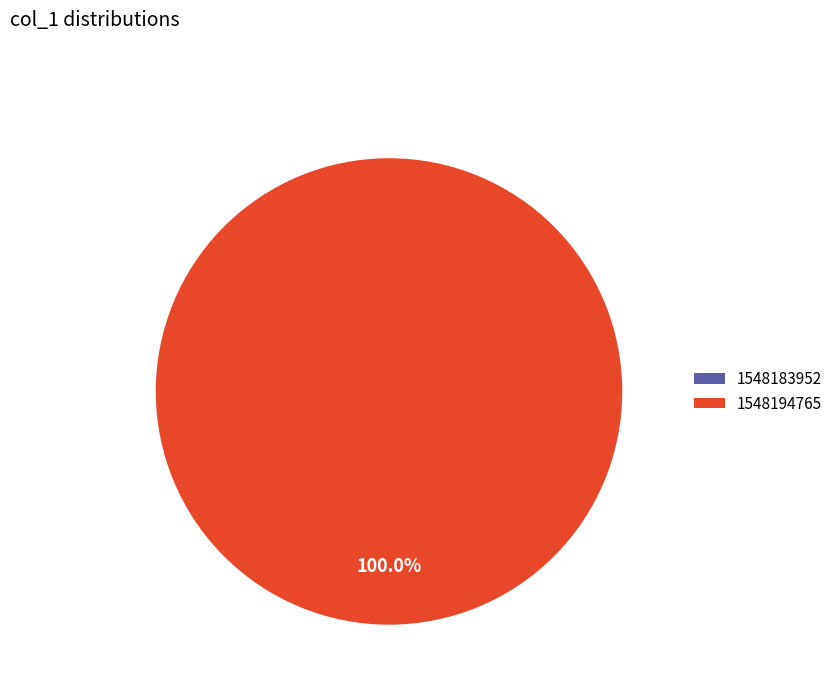

The 1548194765 slice represents 89% of the pie. True or false?

False